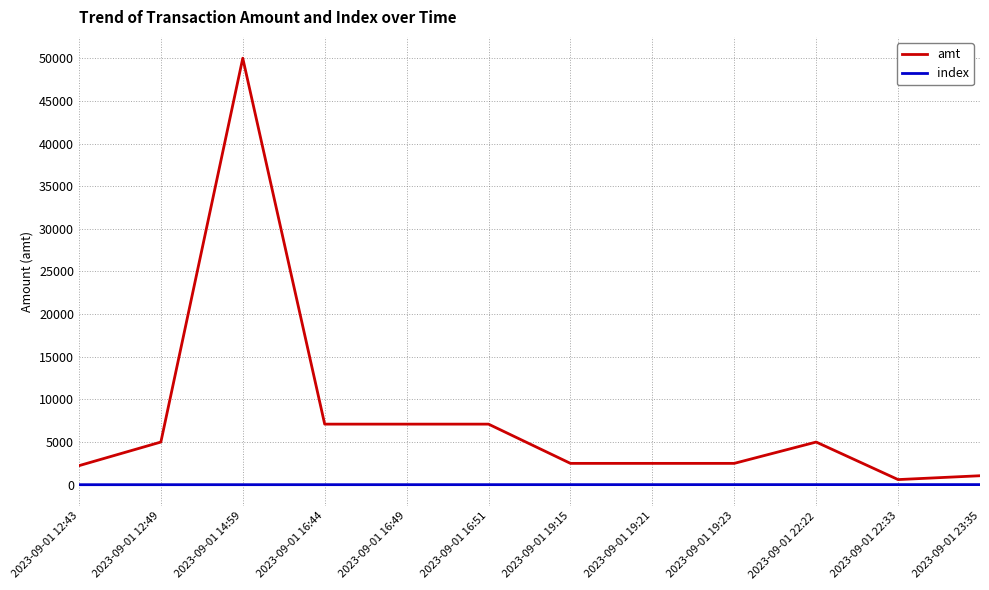

Which category has the highest value in the amt series?

2023-09-01 14:59